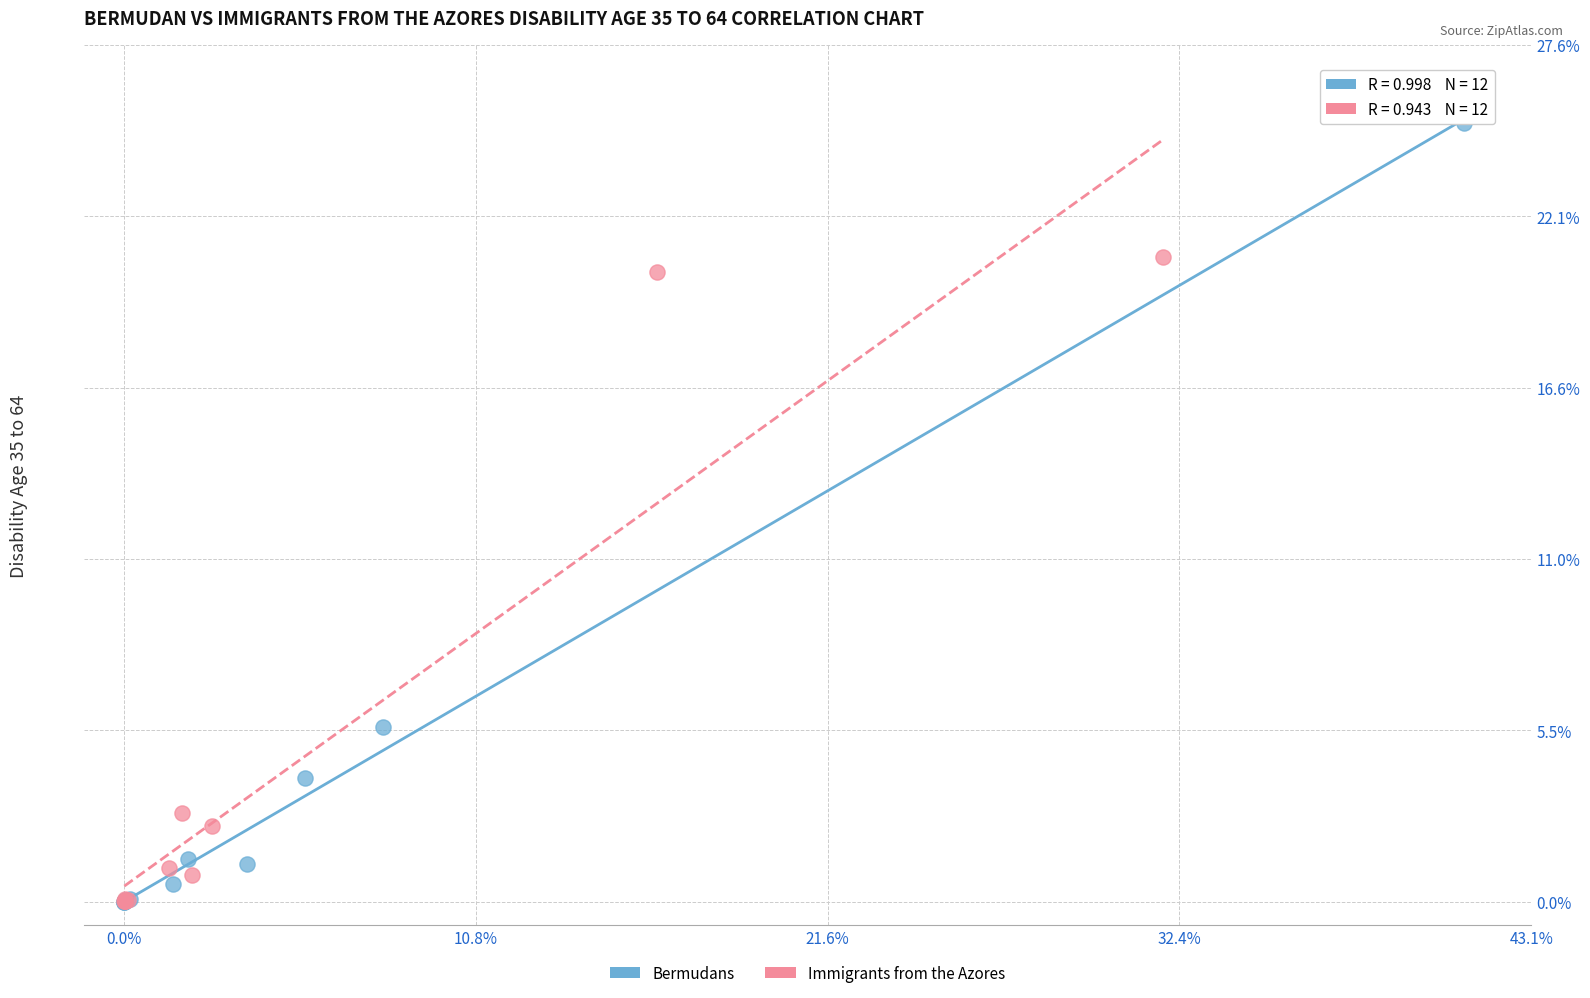

Which series has the widest spread of Y values?

Bermudans